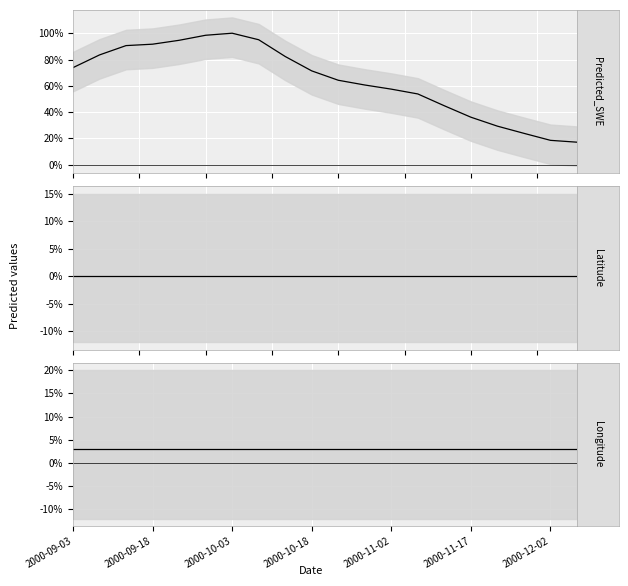

Which series has the largest range (max minus min)?

Predicted_SWE center